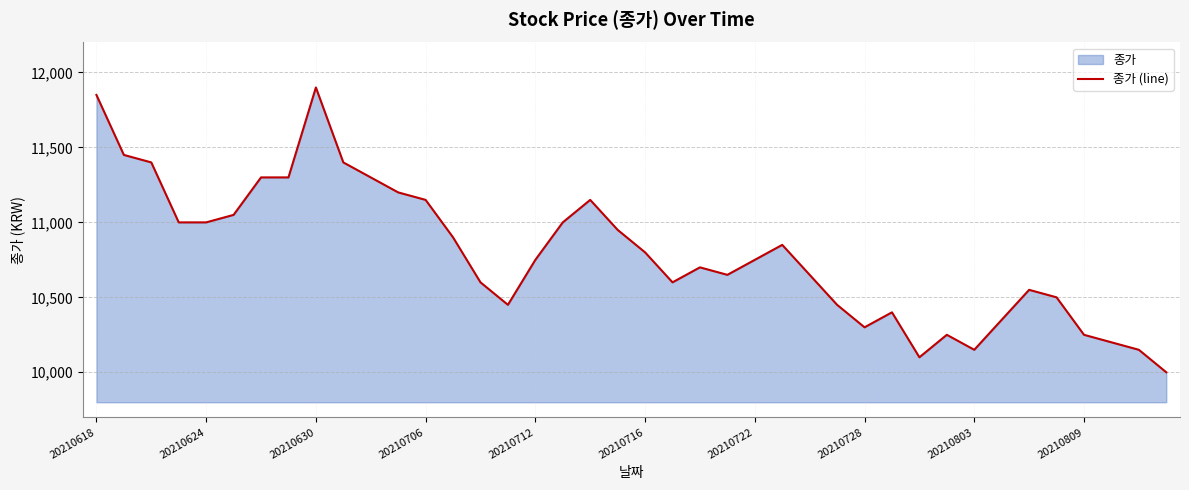

What position from the right is 37?

3